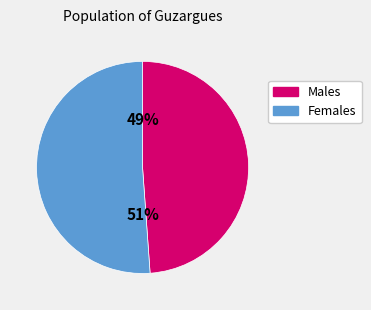

Does any single category account for the majority?

Yes